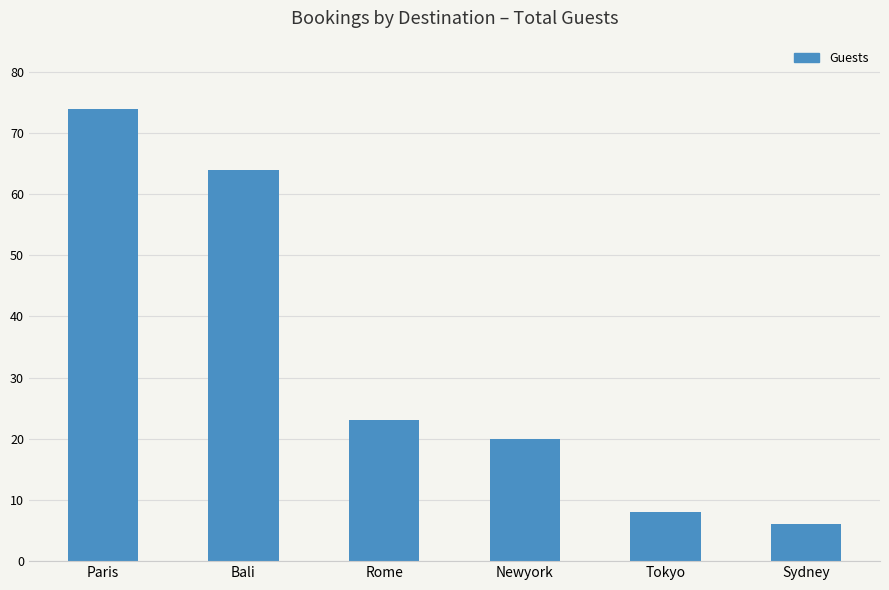

Are the bars grouped side by side (vs. stacked)?

No